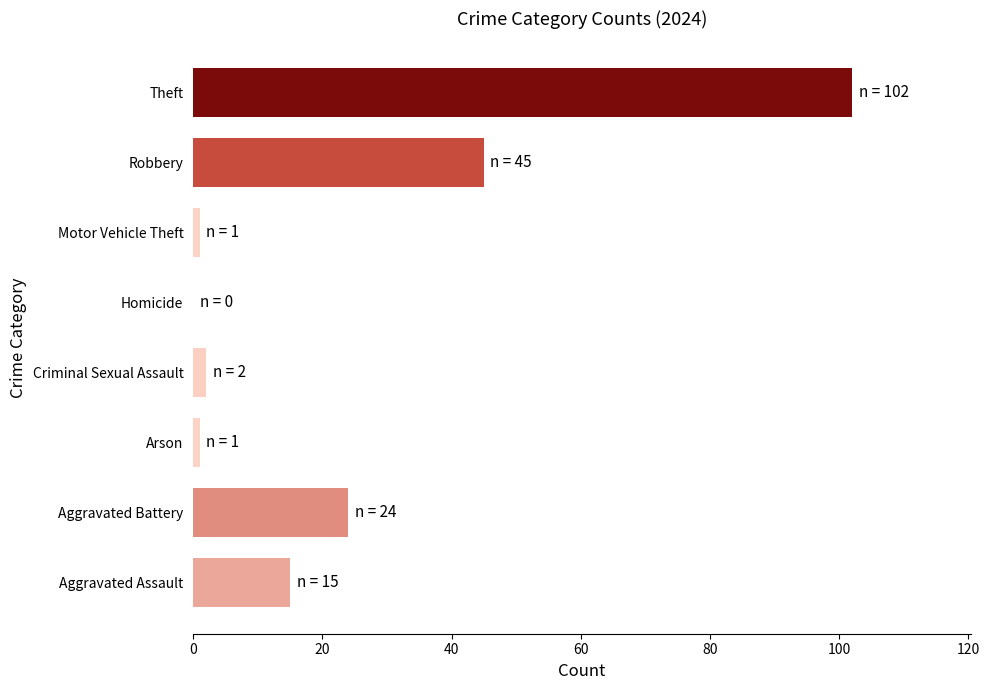

What is the sum of all values?

190